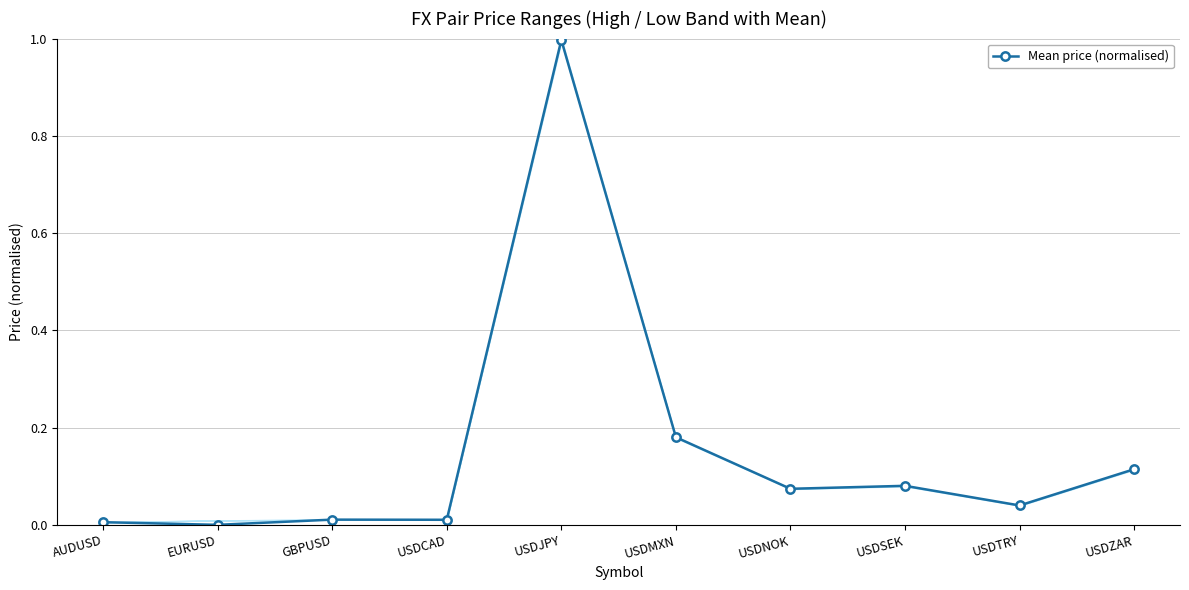

How many data points does each series have?

10